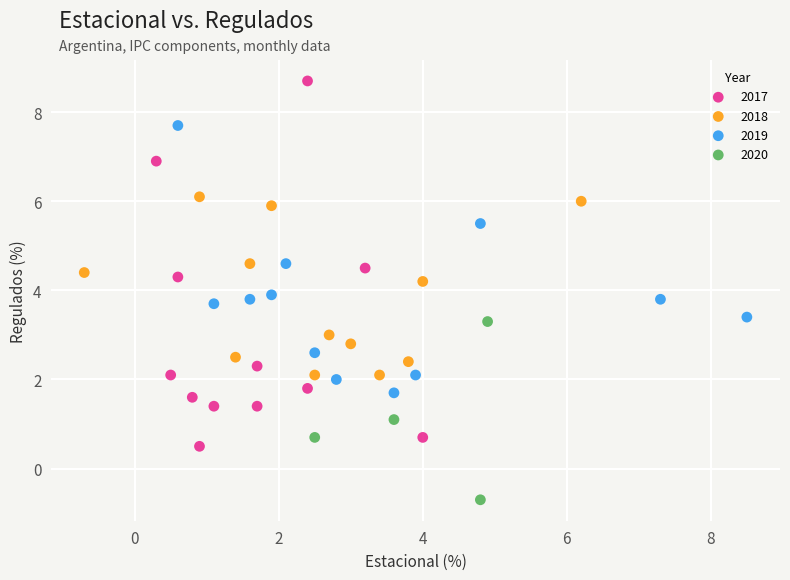

Which series reaches the maximum Y coordinate?

2017